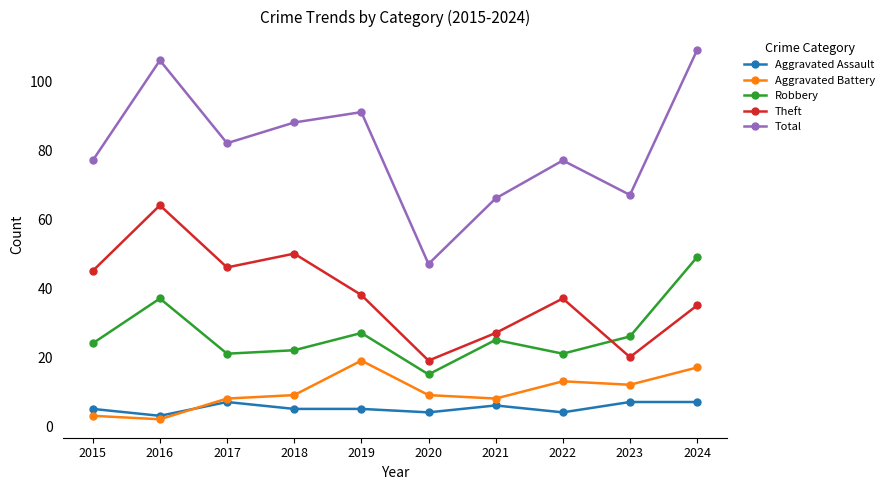

How many data points does each series have?

10